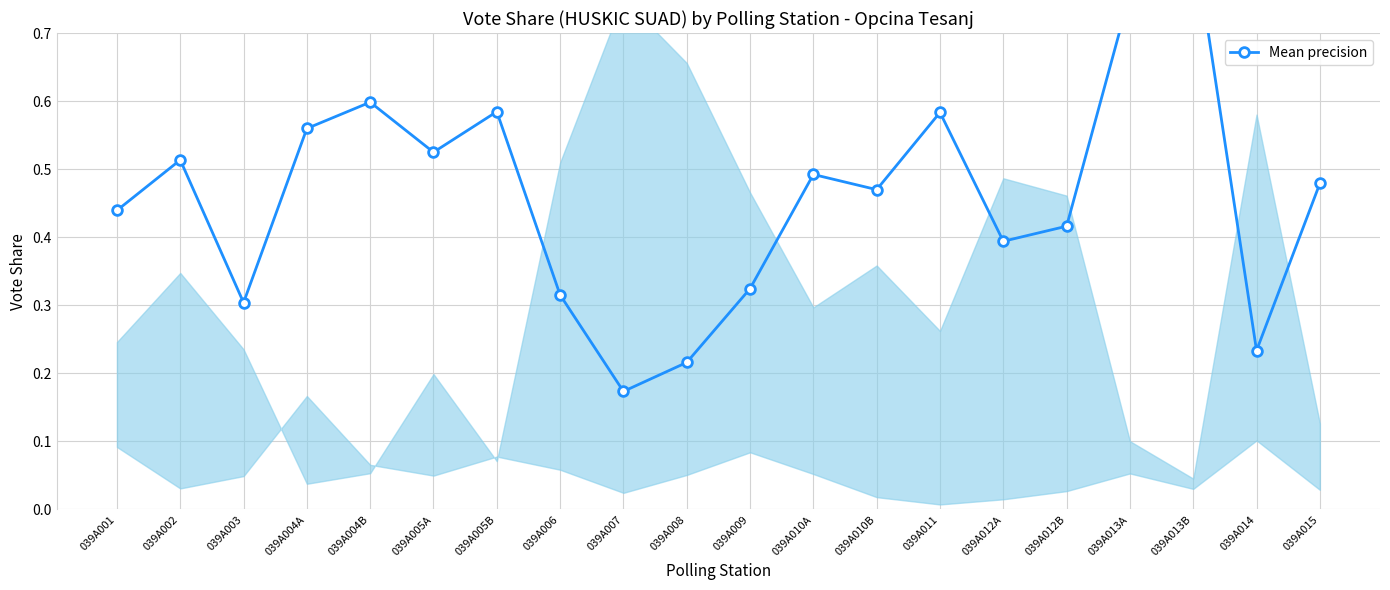

Reading left to right, extract all data points from this chart.

0.4	0.5	0.3	0.6	0.6	0.5	0.6	0.3	0.2	0.2	0.3	0.5	0.5	0.6	0.4	0.4	0.8	0.8	0.2	0.5